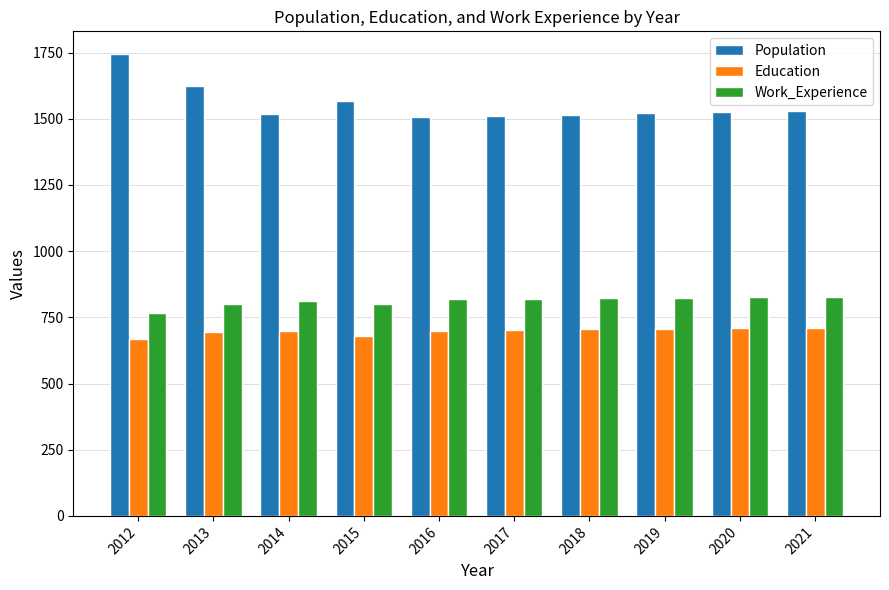

What is the lowest value of the Education series?

670